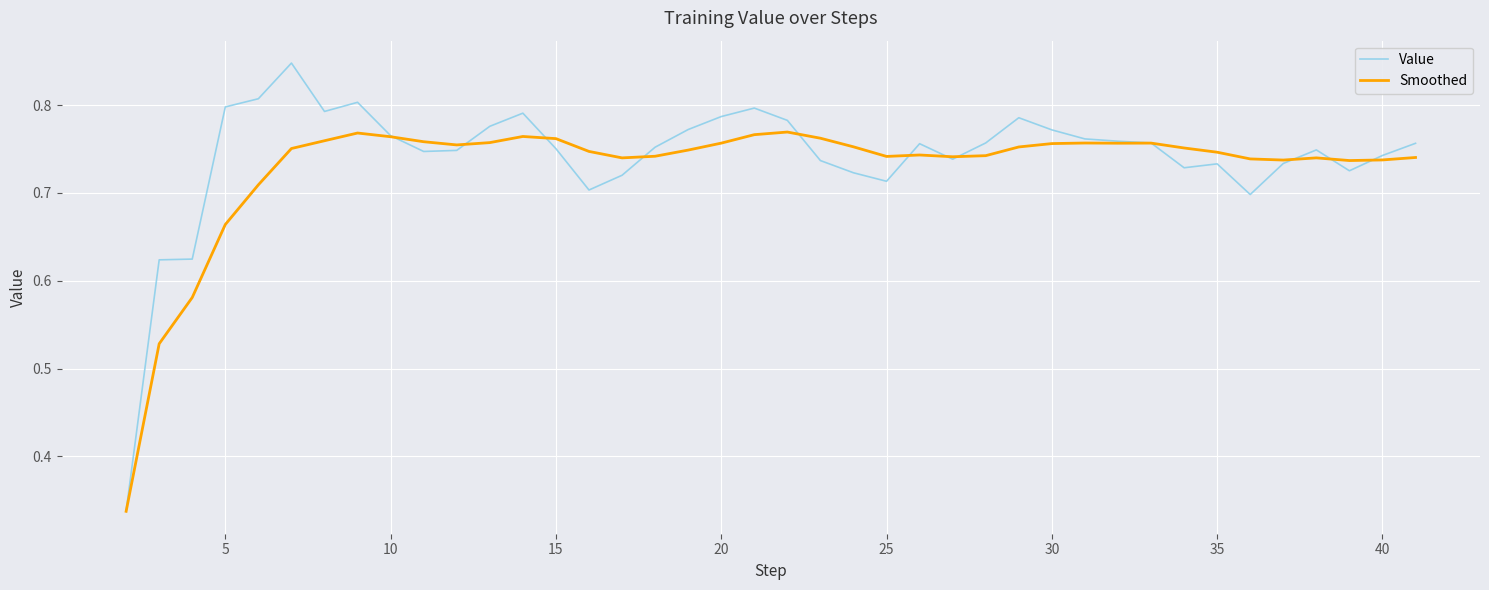

What are all the series names shown in the legend?

Value, Smoothed